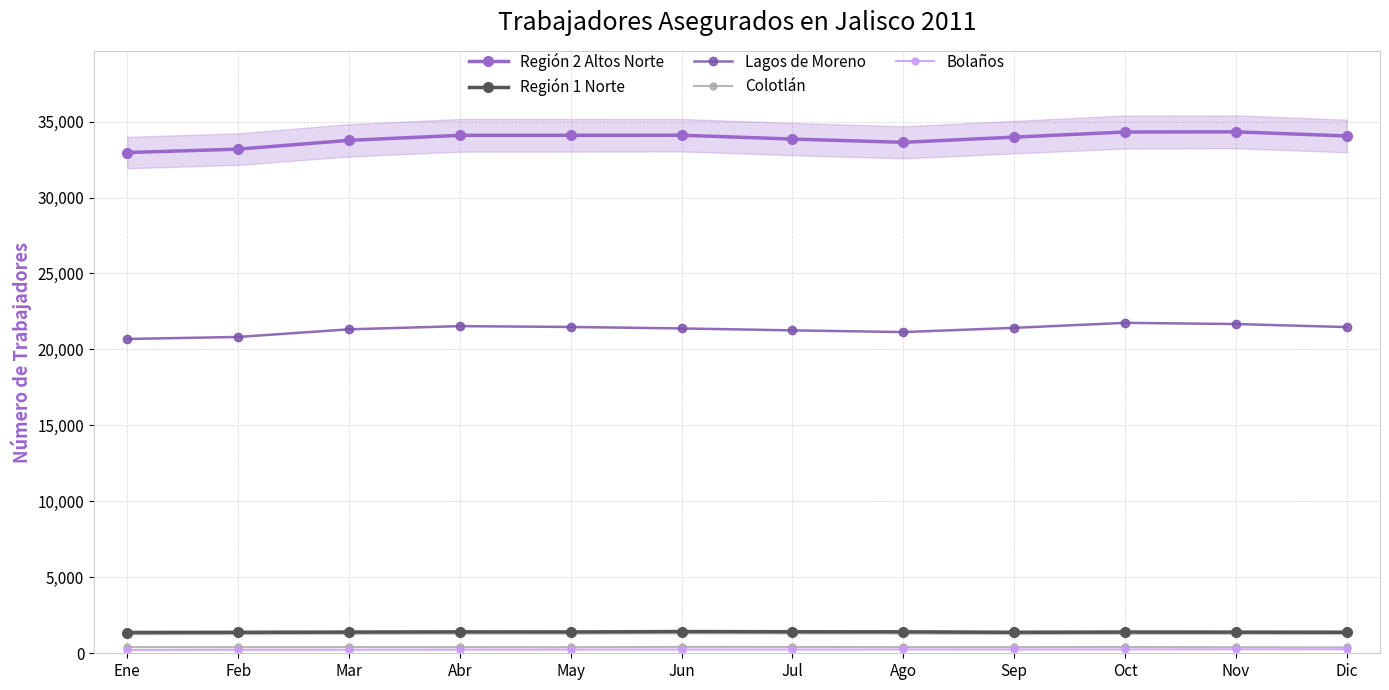

Which series has the largest range (max minus min)?

Región 2 Altos Norte